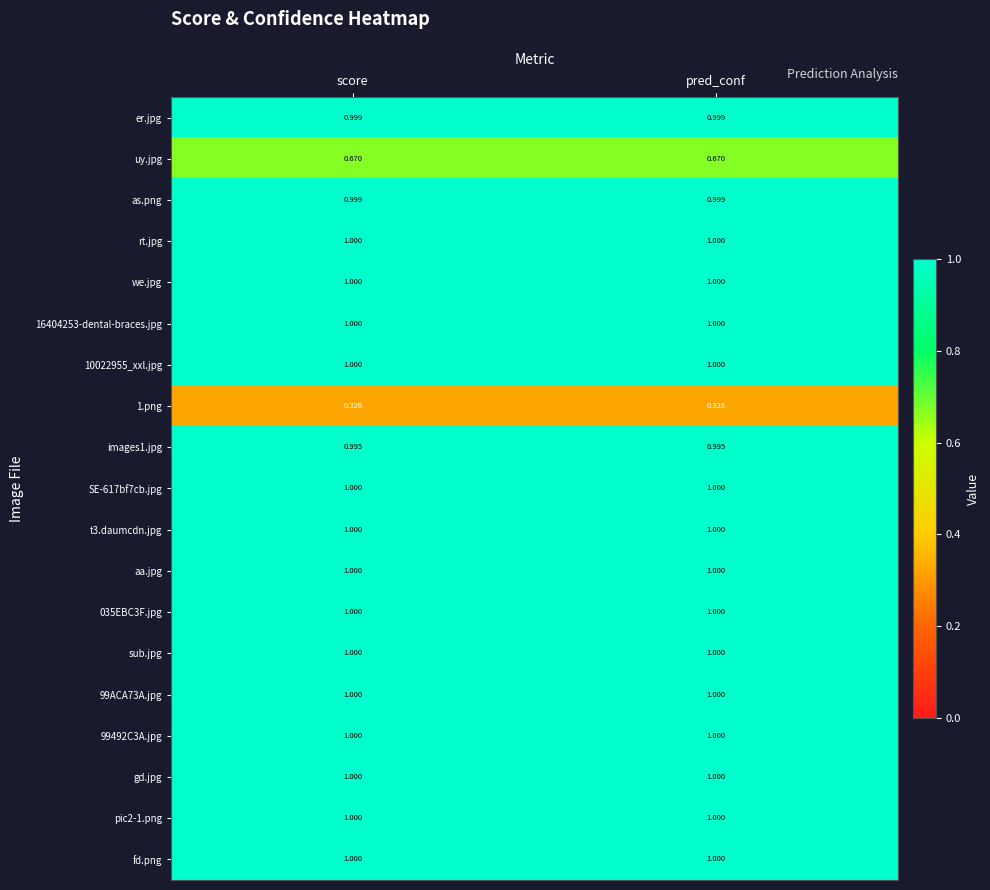

What is the greatest value displayed?

1.0